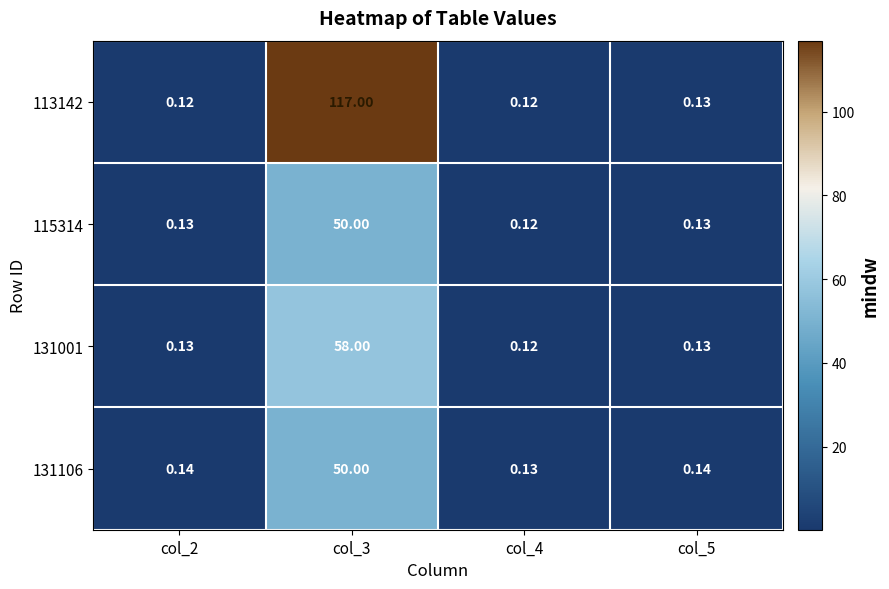

Is the value of 131001 at col_4 greater than the value of 113142 at col_3?

No